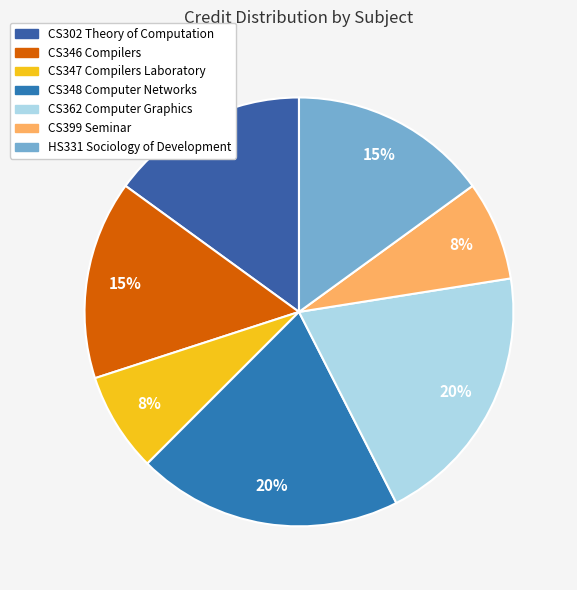

To the nearest percent, what is the difference between the largest and smallest slice percentages?

12%